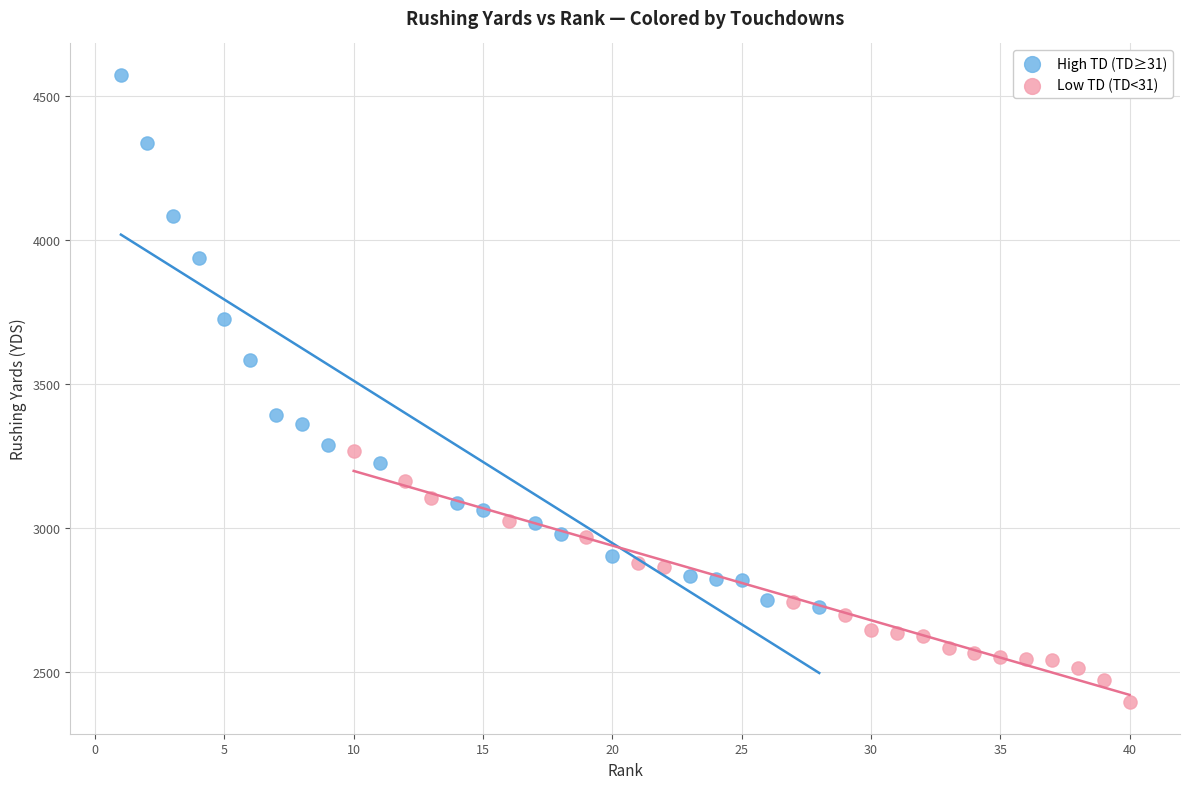

Which series reaches the minimum Y coordinate?

Low TD (TD<31)